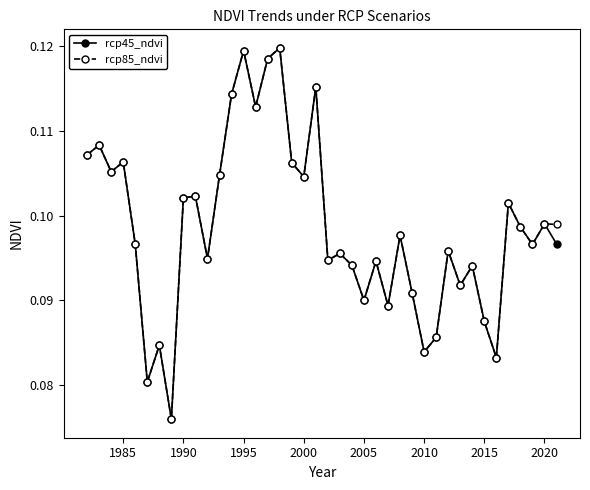

Count the rcp45_ndvi values in the range 0 to 1.

40